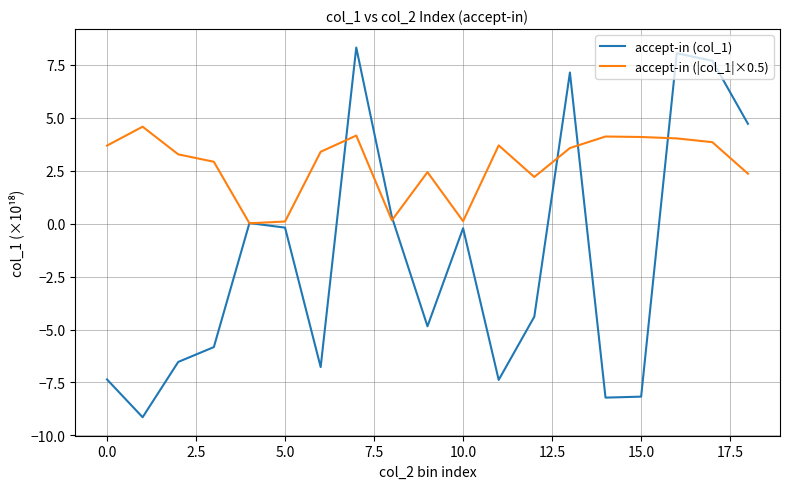

Which series has the widest spread of values?

accept-in (col_1)